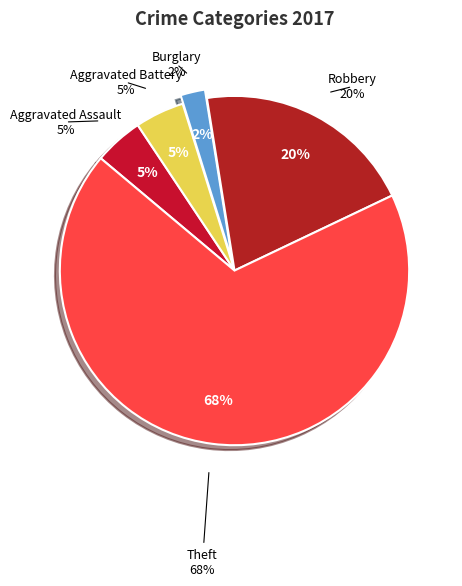

What percentage is the Burglary slice, to the nearest percent?

2%